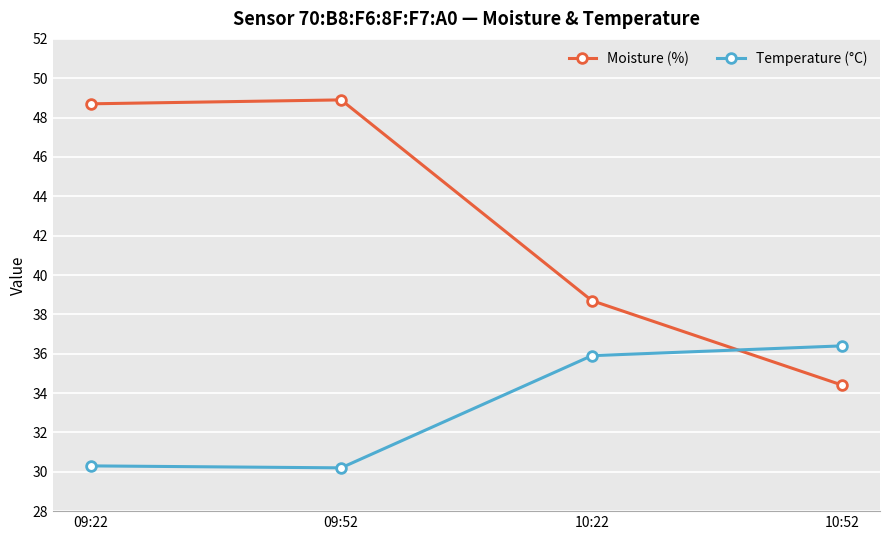

Rank the categories by Moisture (%) value from highest to lowest.

09:52, 09:22, 10:22, 10:52